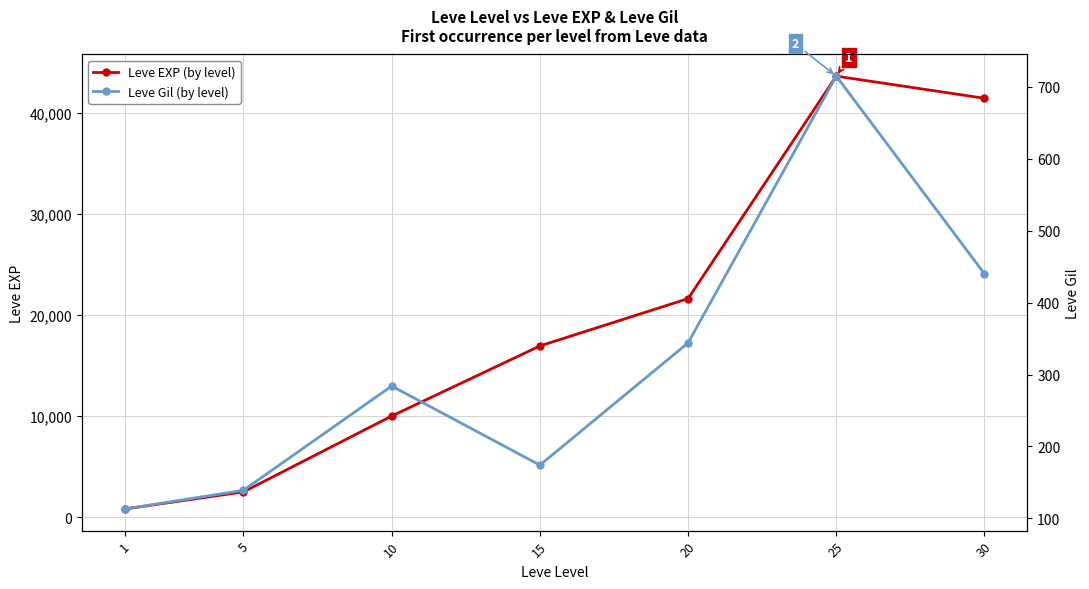

The value of Leve EXP (by level) at 10 is 5591. True or false?

False